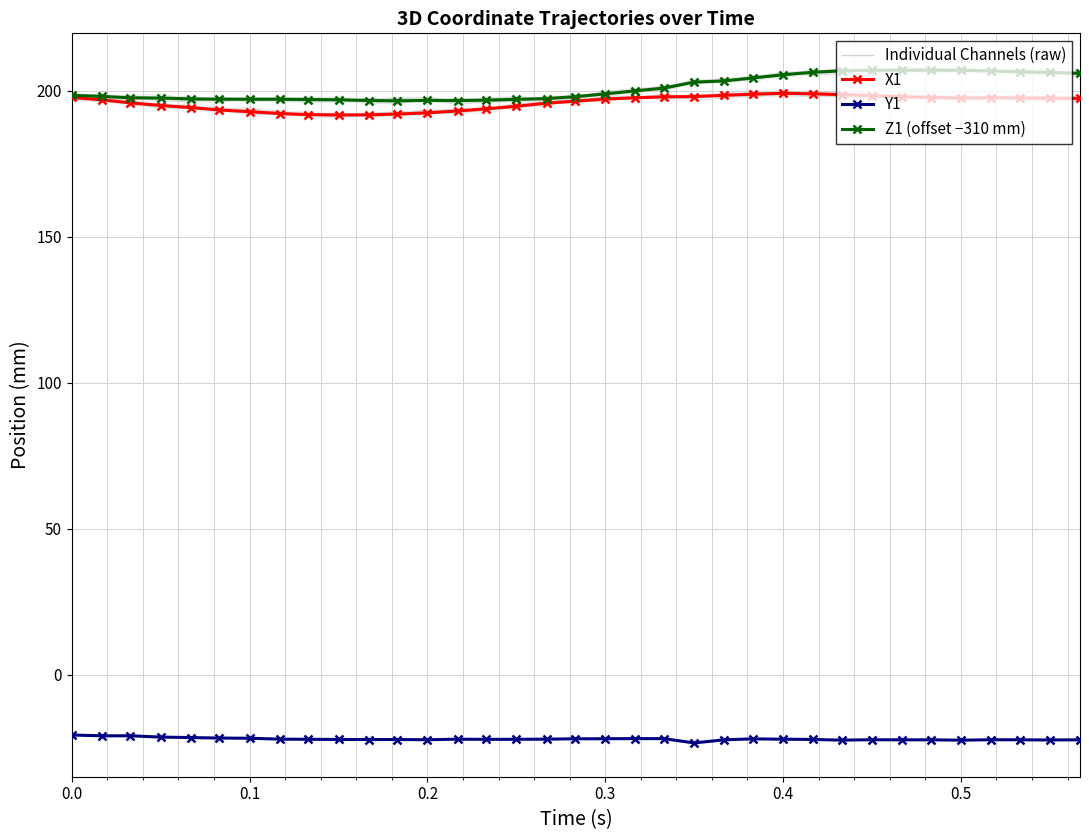

At how many categories does at least one series exceed 166?

35